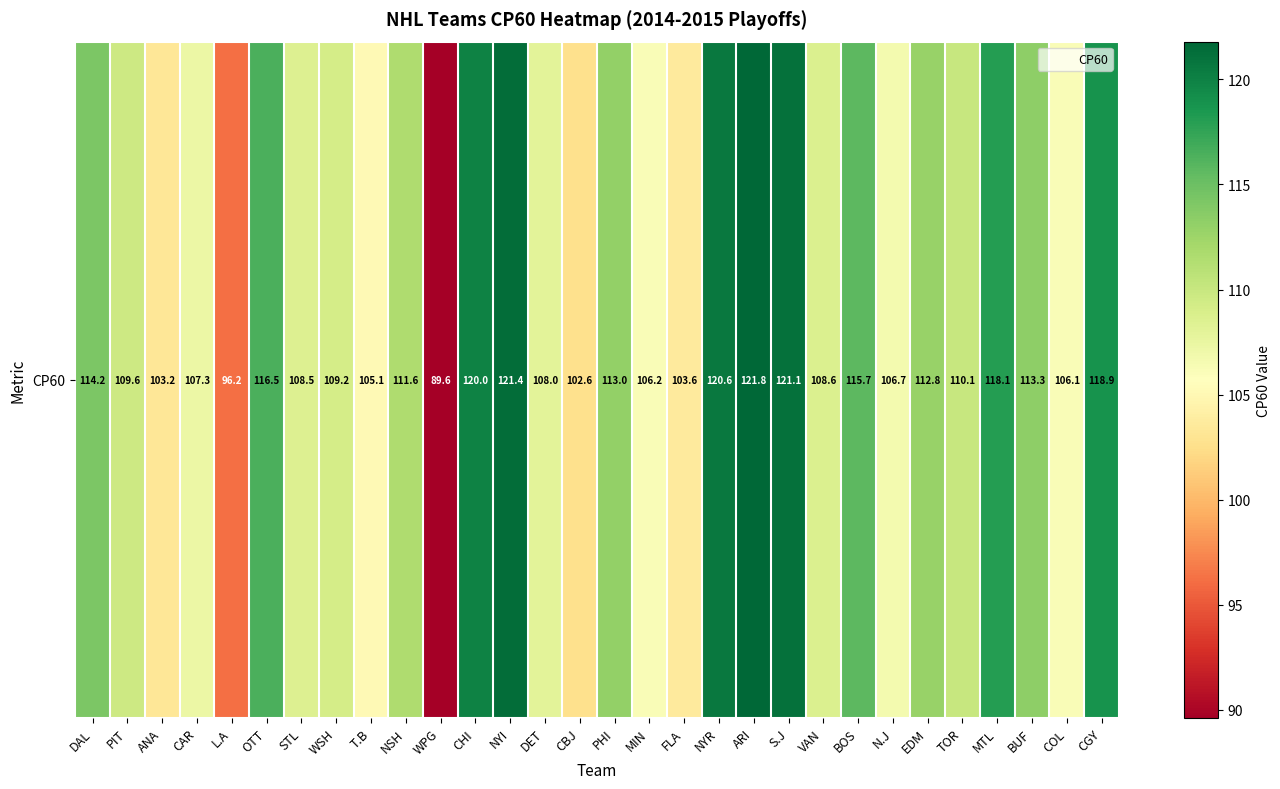

The value at MIN is 106.2. True or false?

True